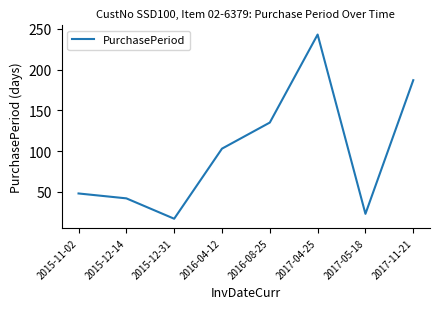

What is the ratio of the value at 2016-04-12 to the value at 2017-05-18?

4.5